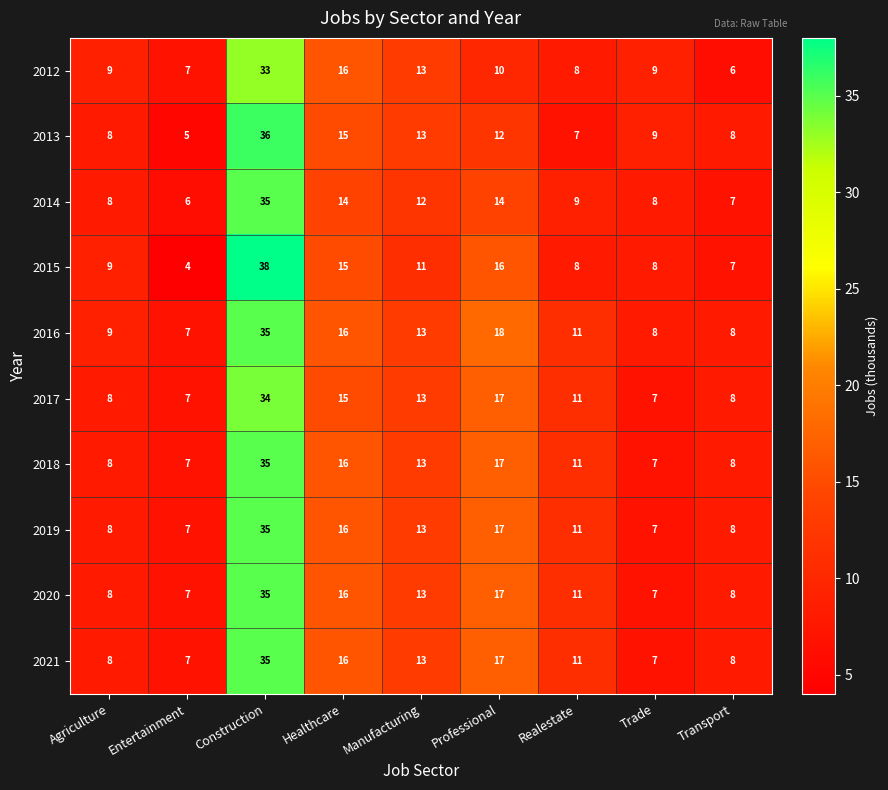

What is the total value across all series at Construction?

351